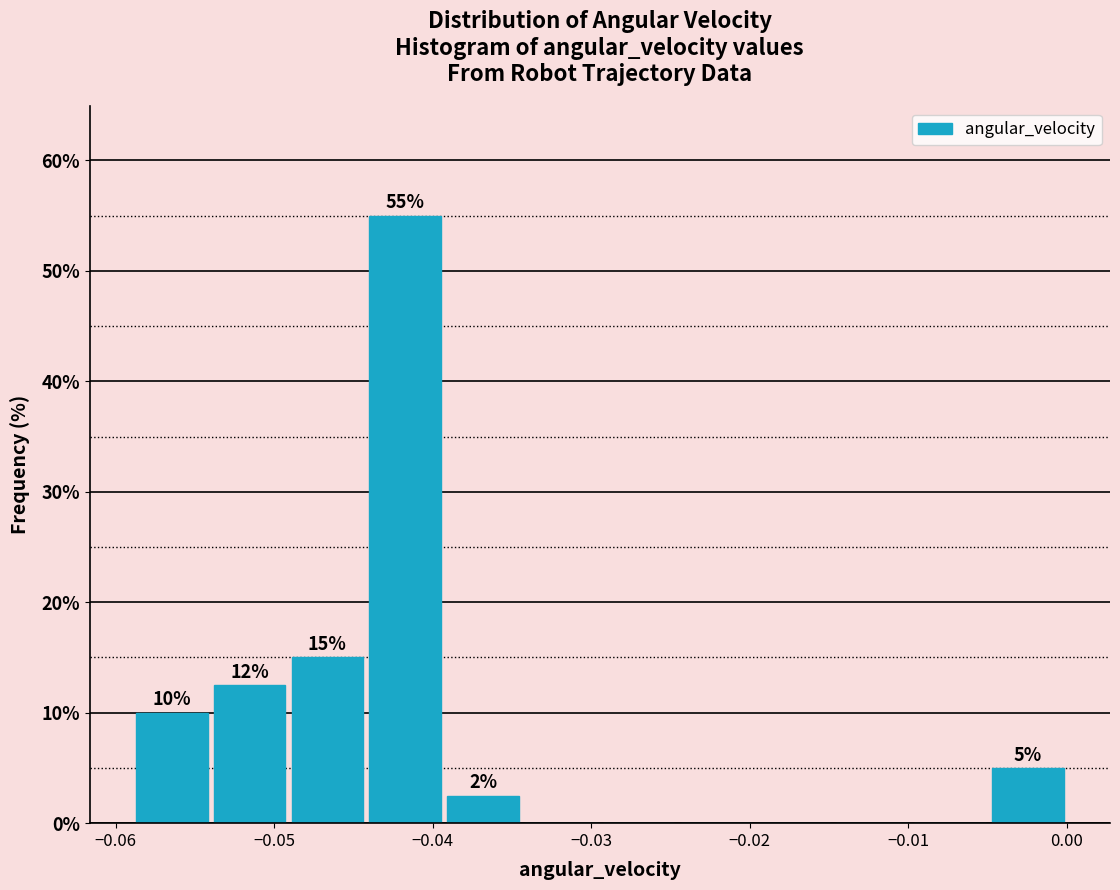

Which range on the x-axis has the tallest bar?

-0.044 to -0.039